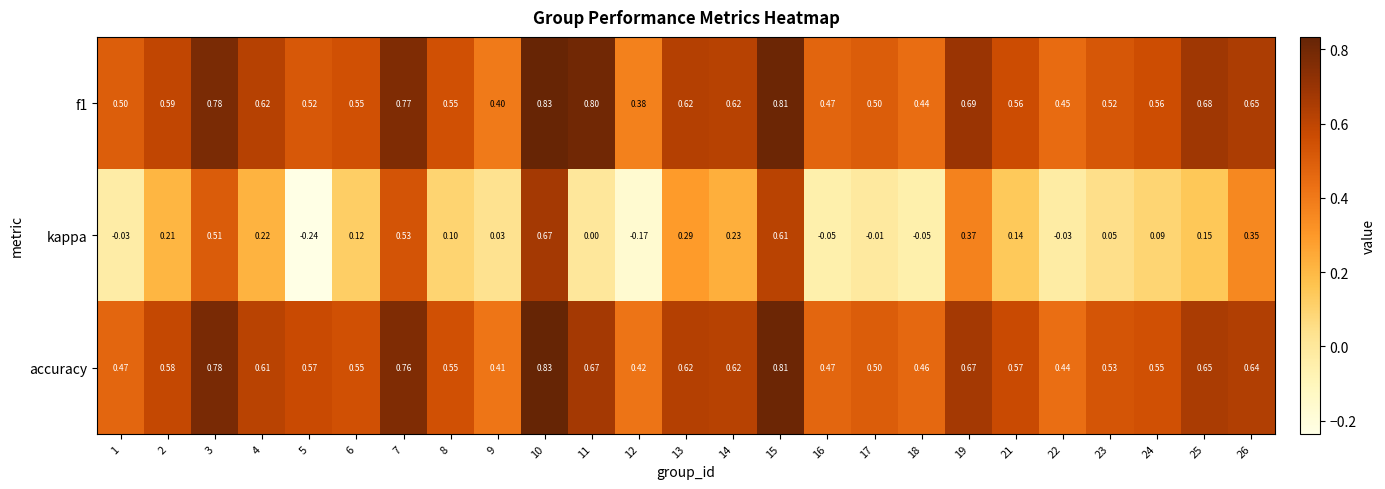

Is the value of f1 at 13 greater than the value of accuracy at 21?

Yes